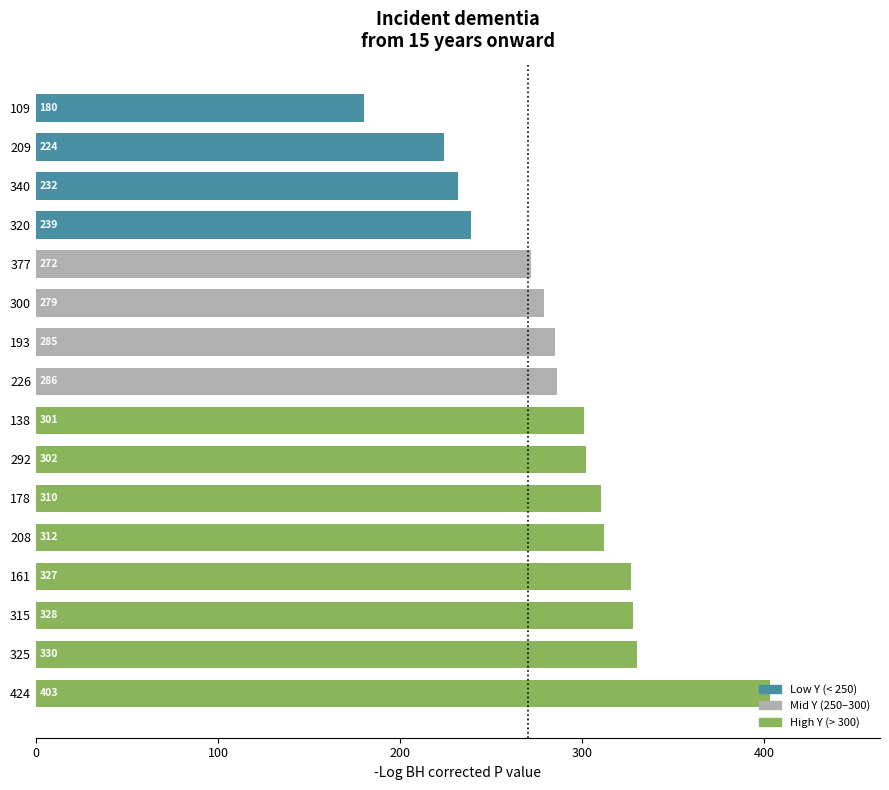

Which has a higher value, 178 or 424?

424